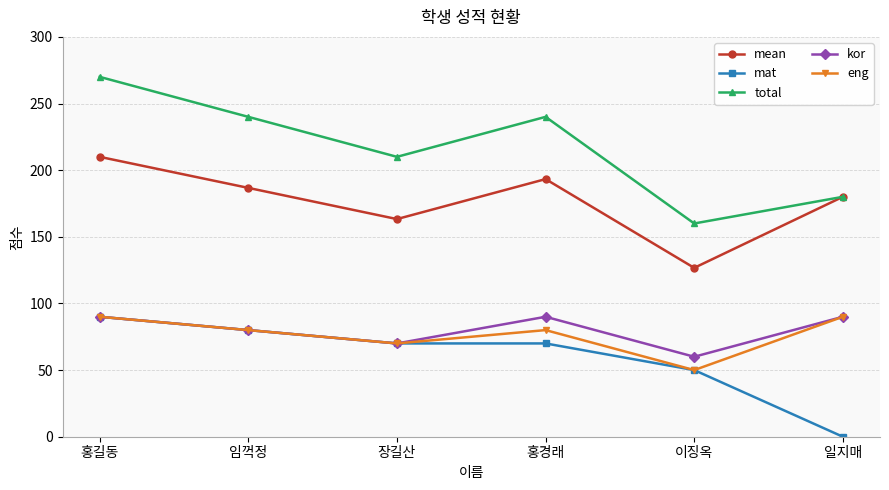

Which series has the widest spread of values?

total